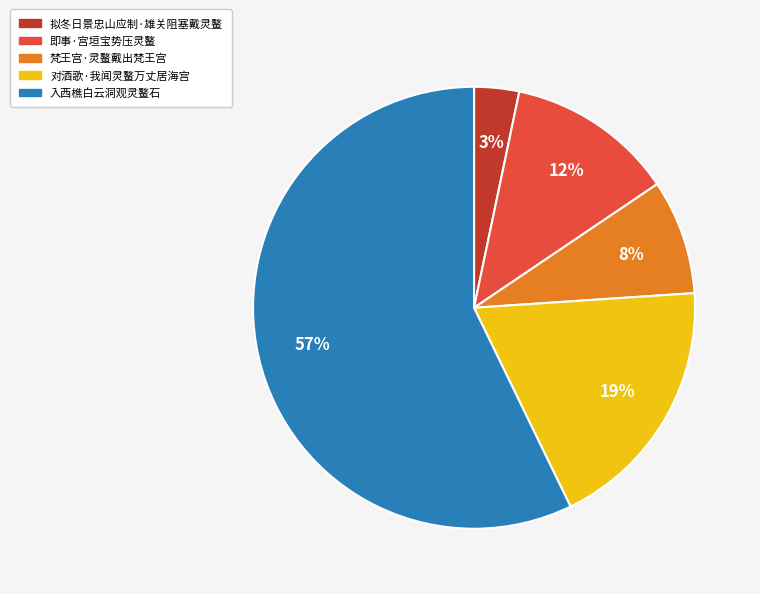

What percentage is the 即事·宫垣宝势压灵鳌 slice, to the nearest percent?

12%